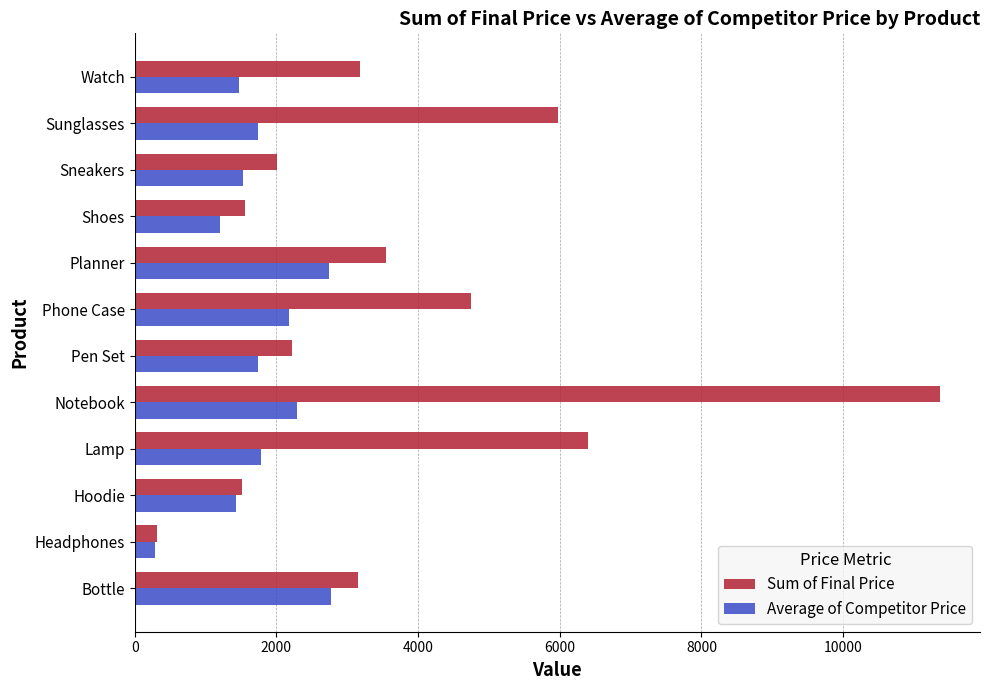

Which category has the lowest value across all series?

Headphones